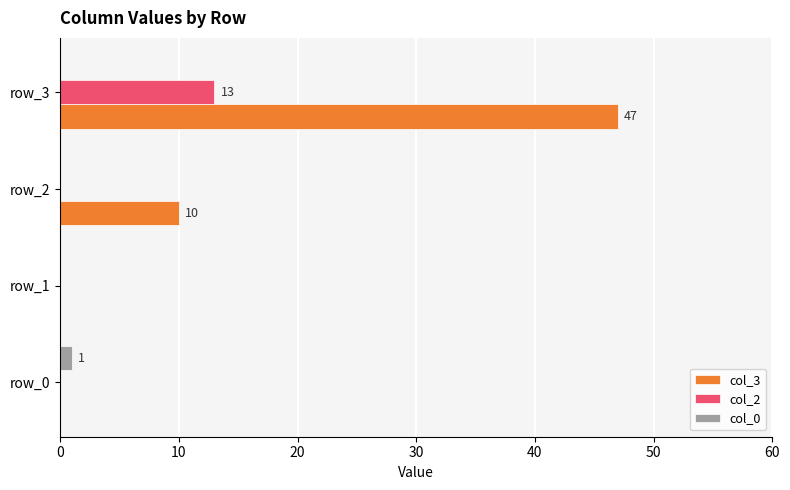

What are all the series names shown in the legend?

col_3, col_2, col_0